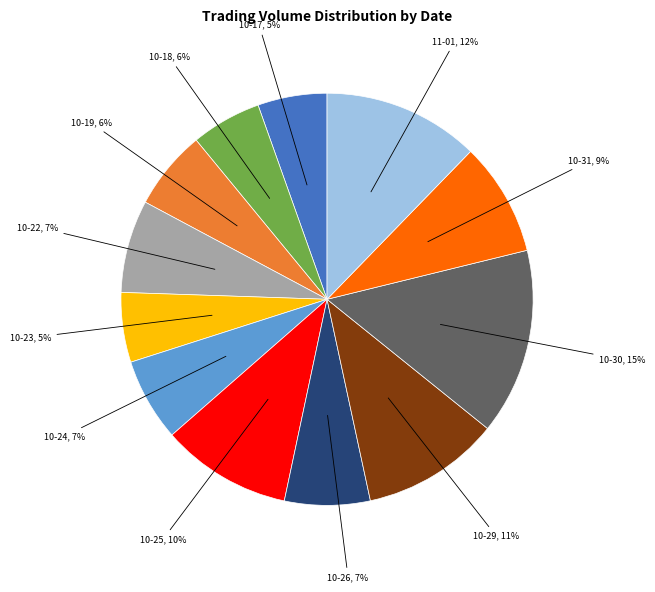

How many segments does this pie chart have?

12